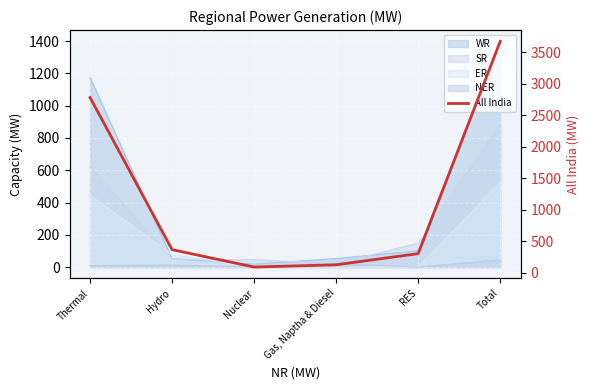

Is it true that the value at Hydro is 367?

True